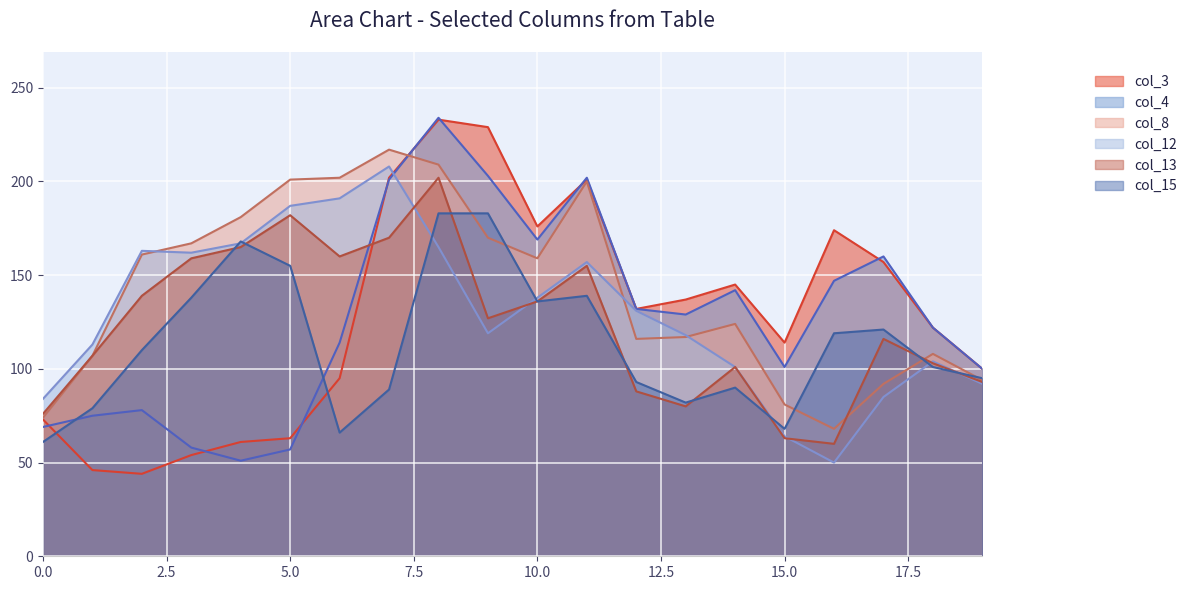

Reading left to right, what are all the values shown in this chart?

col_3: 73	46	44	54	61	63	95	202	233	229	176	201	132	137	145	114	174	157	122	100
col_4: 69	75	78	58	51	57	114	201	234	203	169	202	132	129	142	101	147	160	122	100
col_8: 74	107	161	167	181	201	202	217	209	170	159	200	116	117	124	81	68	92	108	94
col_12: 84	113	163	162	167	187	191	208	165	119	138	157	131	118	101	64	50	85	104	92
col_13: 76	107	139	159	165	182	160	170	202	127	136	155	88	80	101	63	60	116	103	93
col_15: 61	79	110	138	168	155	66	89	183	183	136	139	93	82	90	68	119	121	101	95